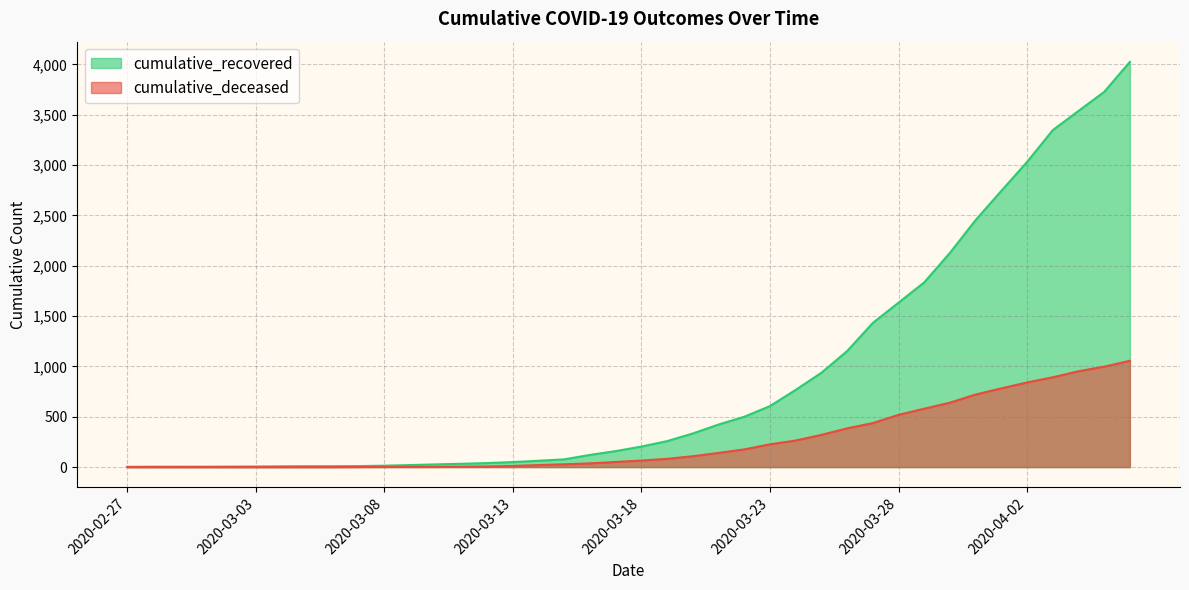

Rank the series at 2020-03-24 from lowest to highest value.

cumulative_deceased, cumulative_recovered